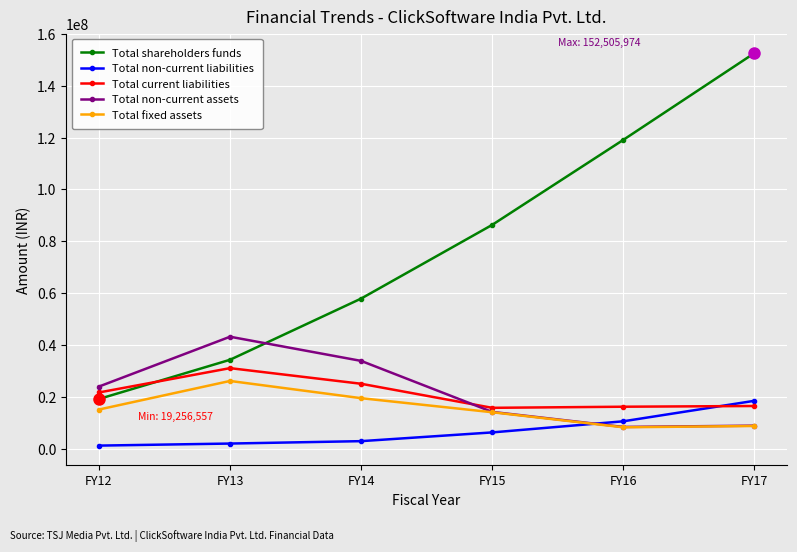

Is the value of Total non-current assets at FY16 greater than the value of Total fixed assets at FY15?

No